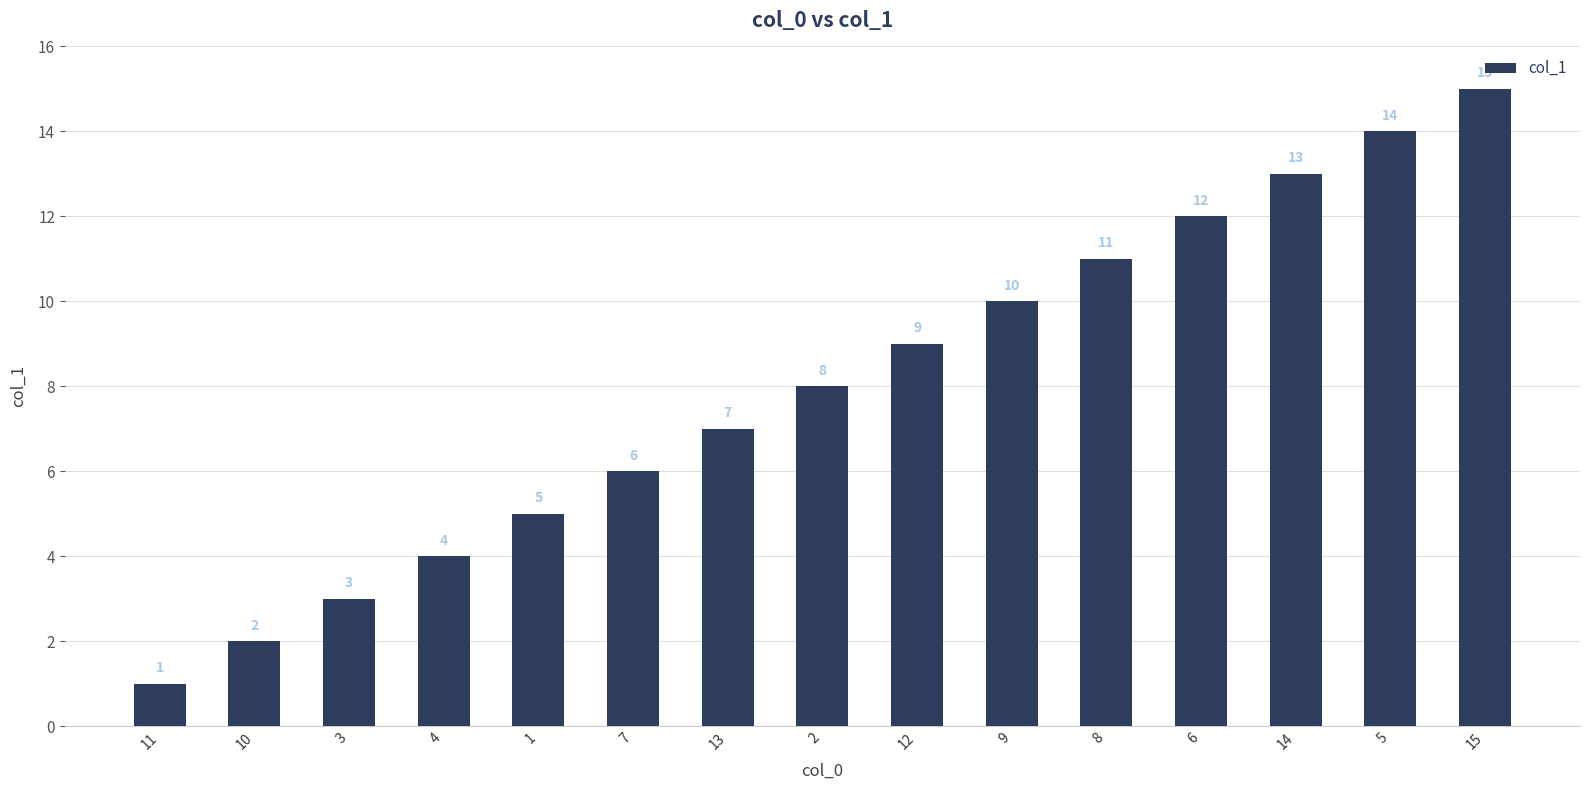

How many bars are there in total?

15